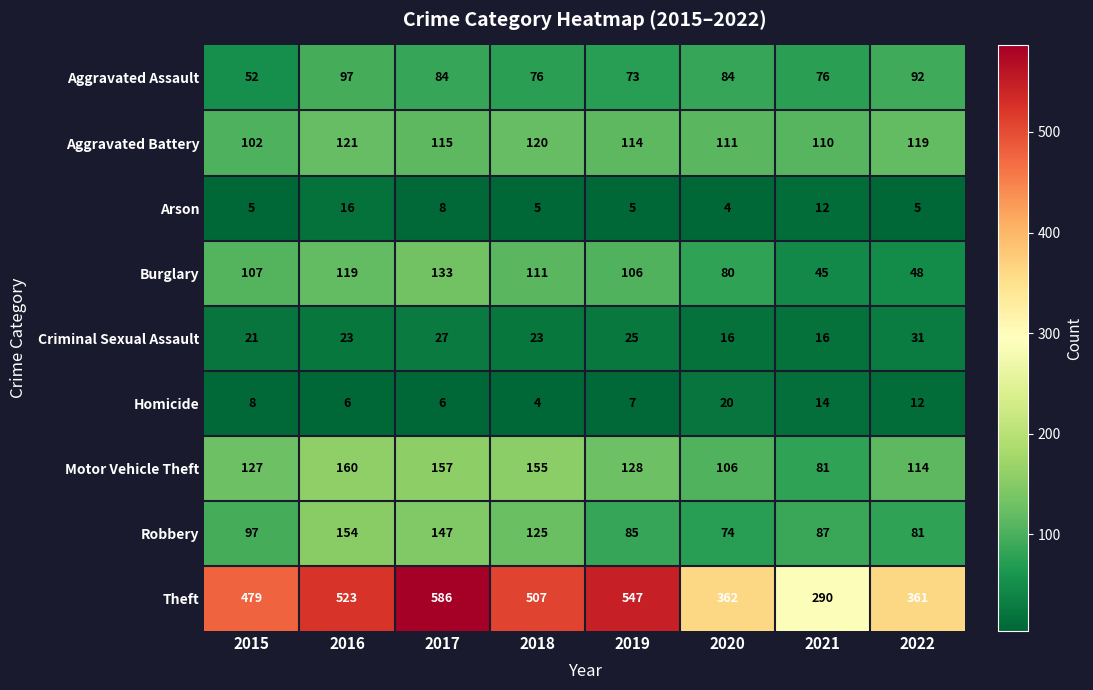

What is the lowest value of the Arson series?

4